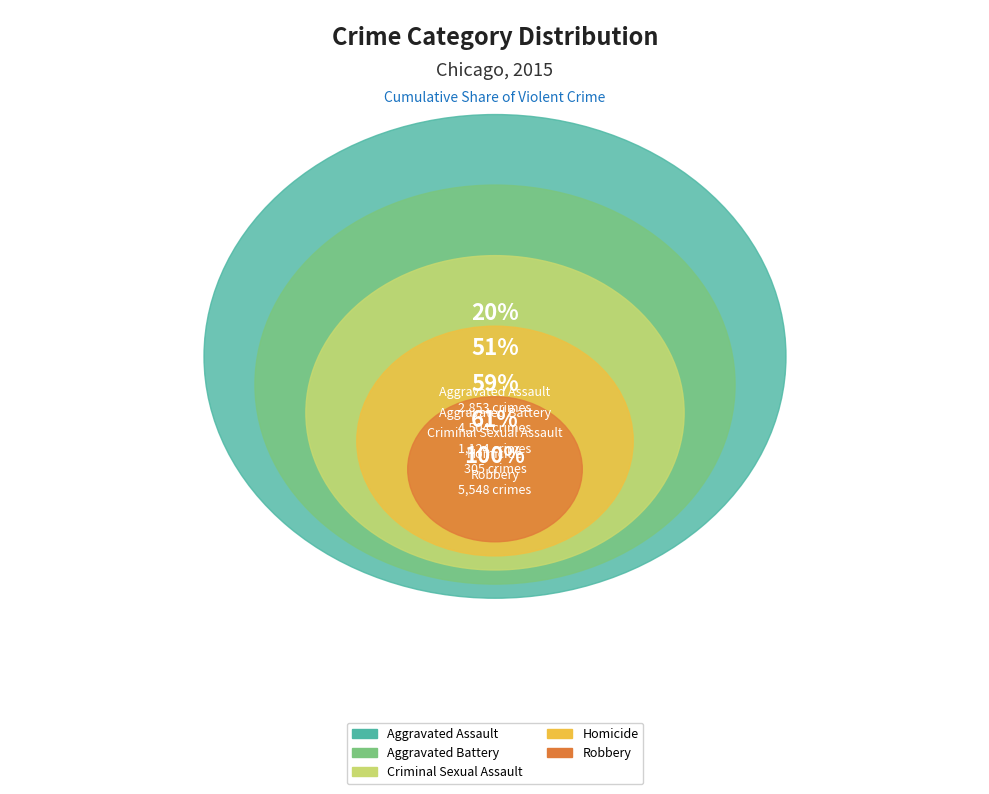

What is the change in value from Aggravated Battery to Criminal Sexual Assault?

-3380